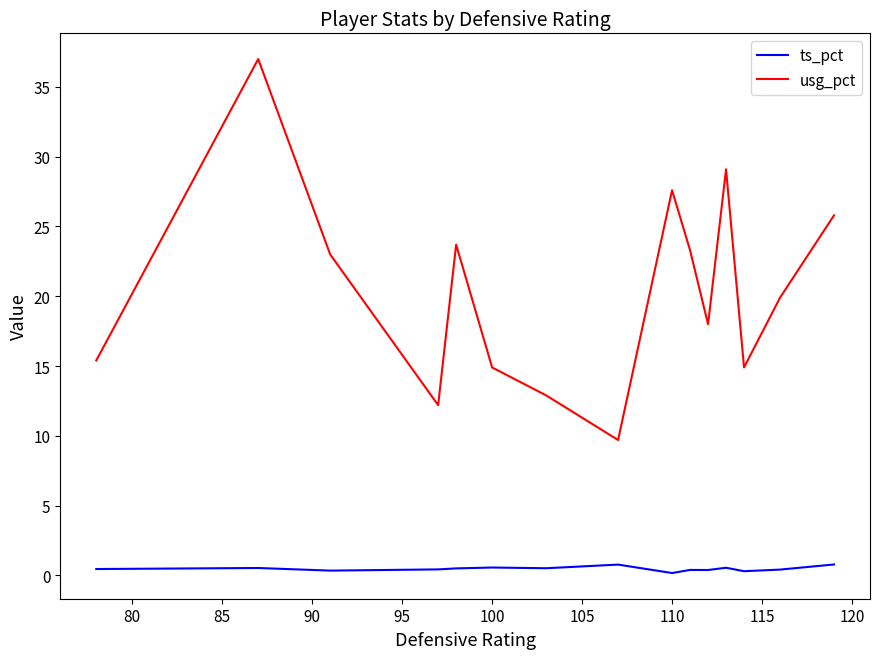

Count the ts_pct values in the range 0 to 1.

15